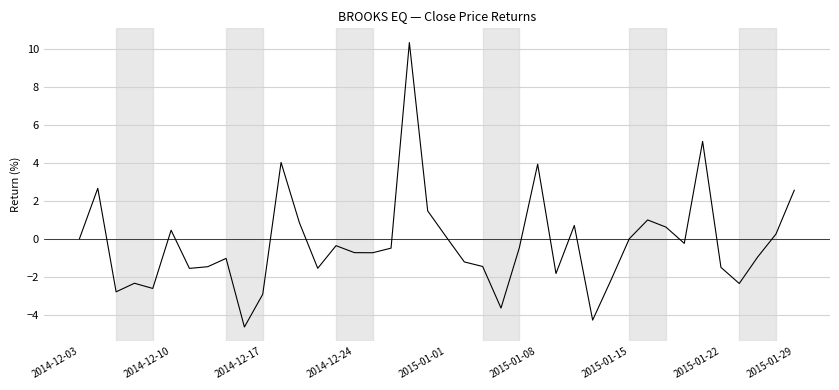

What is the minimum value shown in the chart?

-4.7